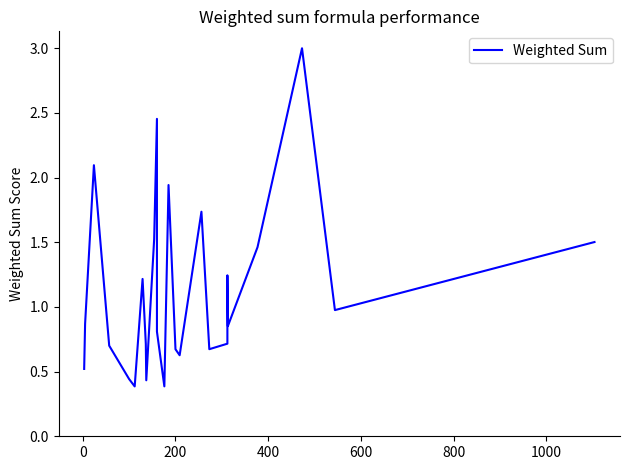

How many points are lower than both their immediate neighbors (excluding endpoints)?

7